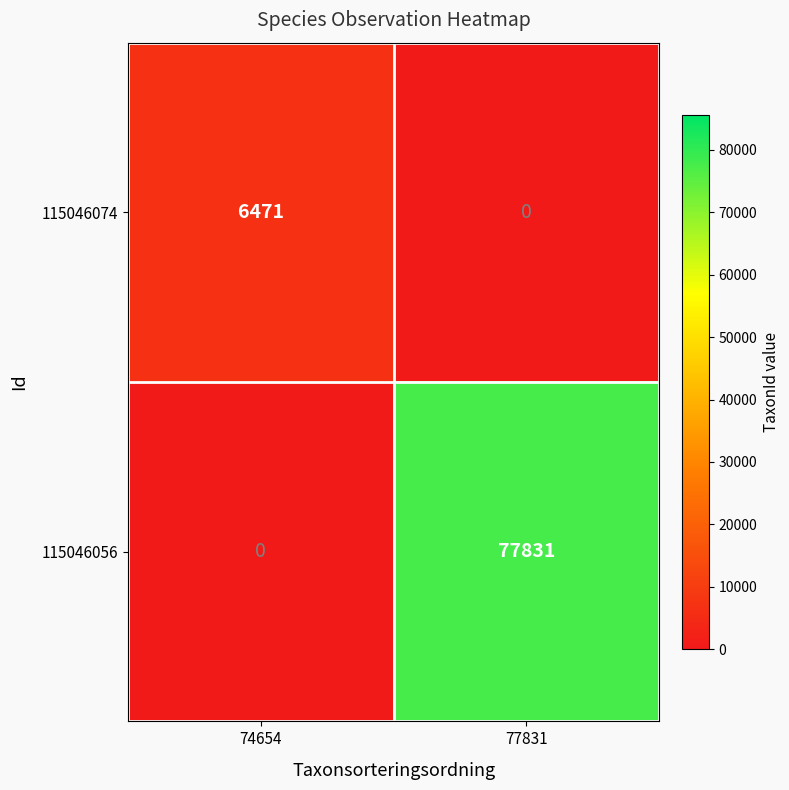

Rank the series by their maximum value, from highest to lowest.

115046056, 115046074